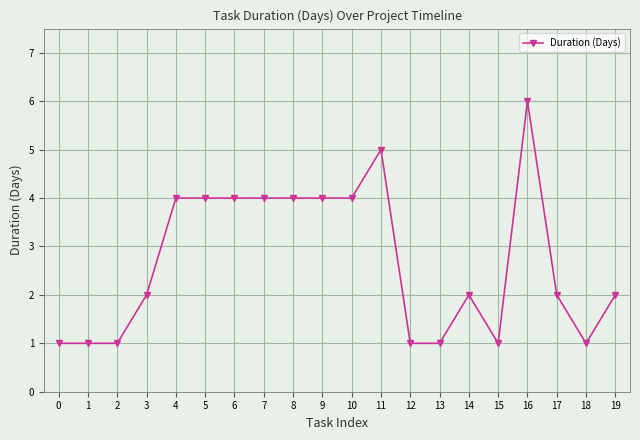

Reading left to right, list all the values displayed in this chart.

1	1	1	2	4	4	4	4	4	4	4	5	1	1	2	1	6	2	1	2